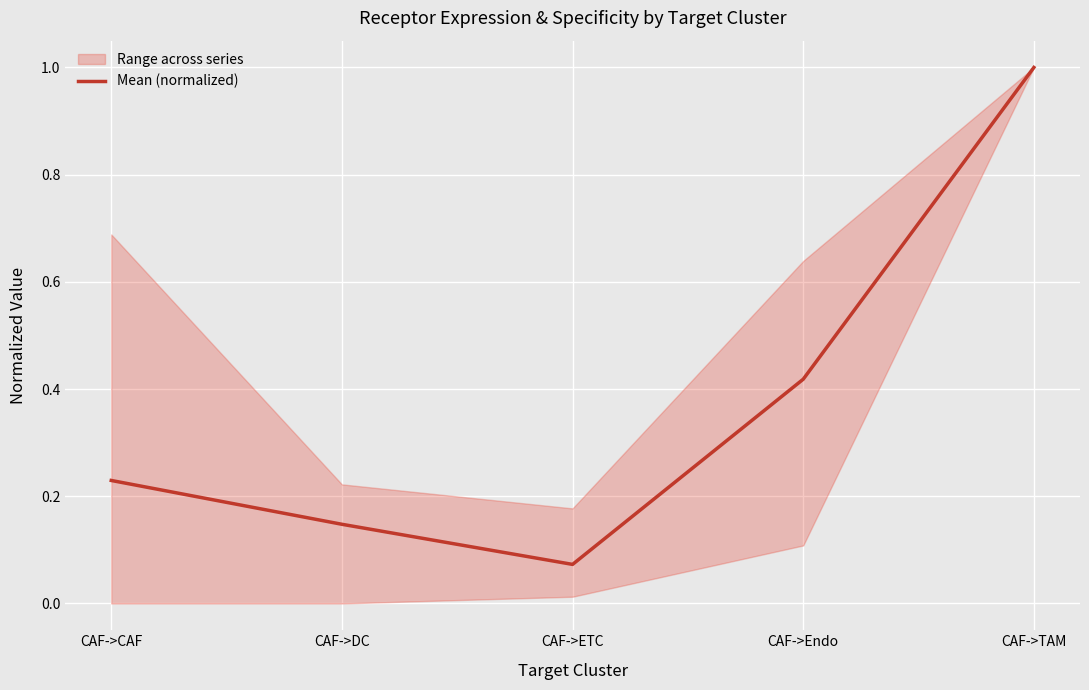

What is the difference between the maximum and second lowest values?

0.9